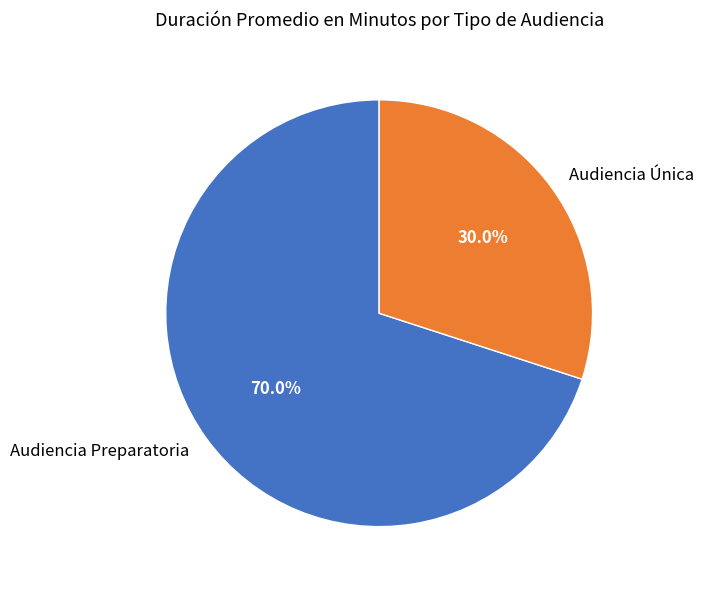

To the nearest percent, what portion does Audiencia Preparatoria represent?

70%